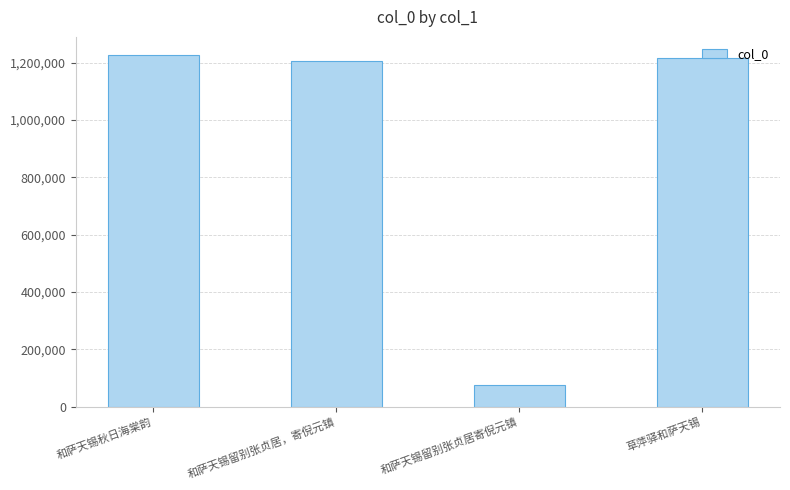

At which label does the data first exceed 1216534?

和萨天锡秋日海棠韵